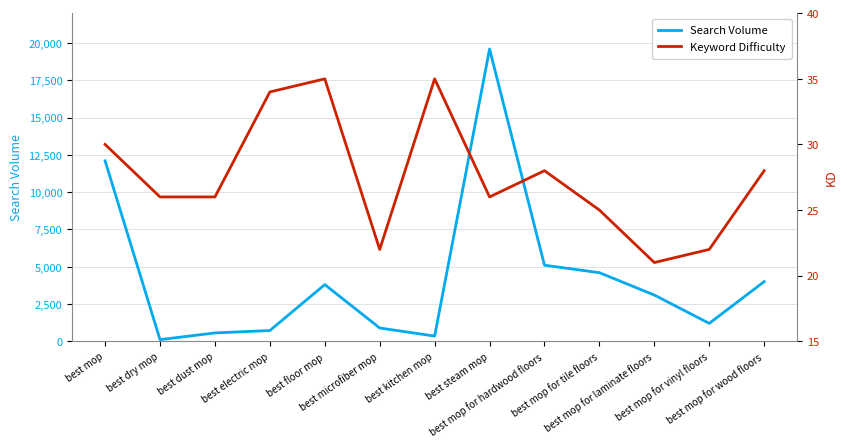

What position from the left is best mop for tile floors?

10